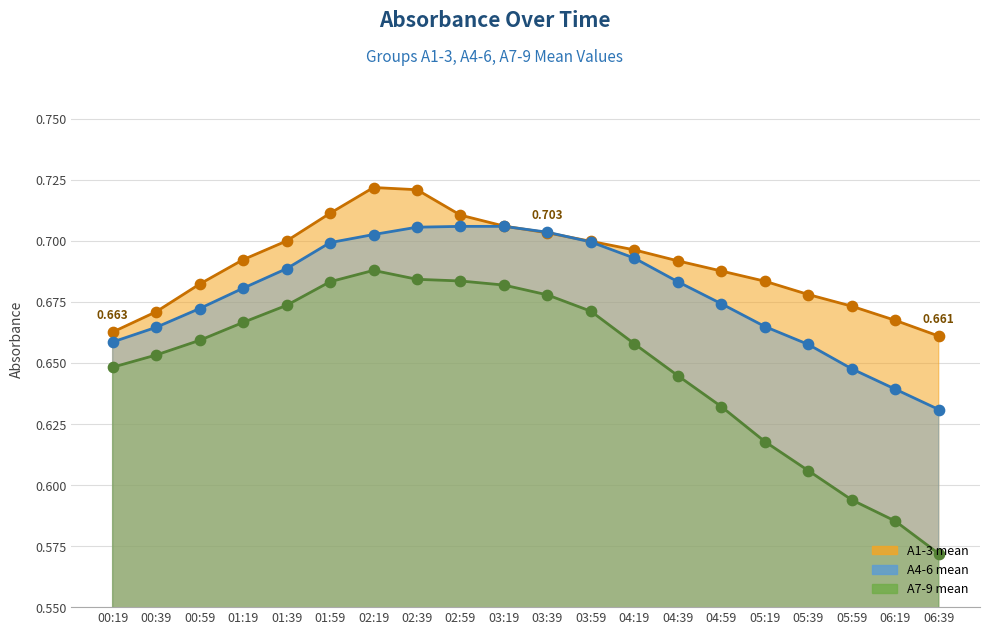

Which series has the widest spread of Y values?

A7-9 mean